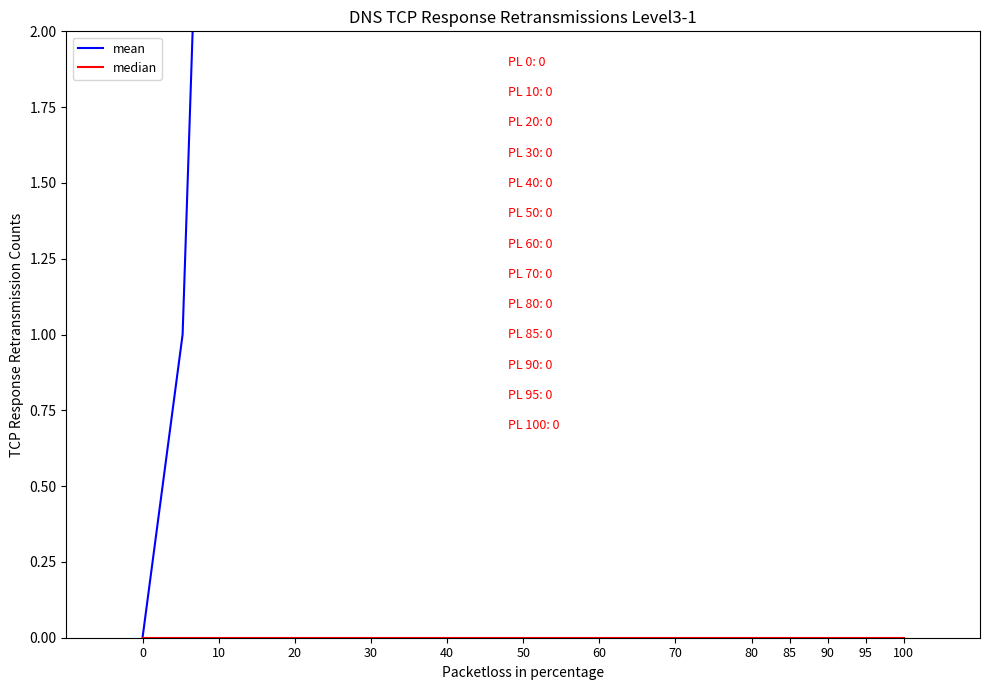

How many lines are shown in the chart?

2